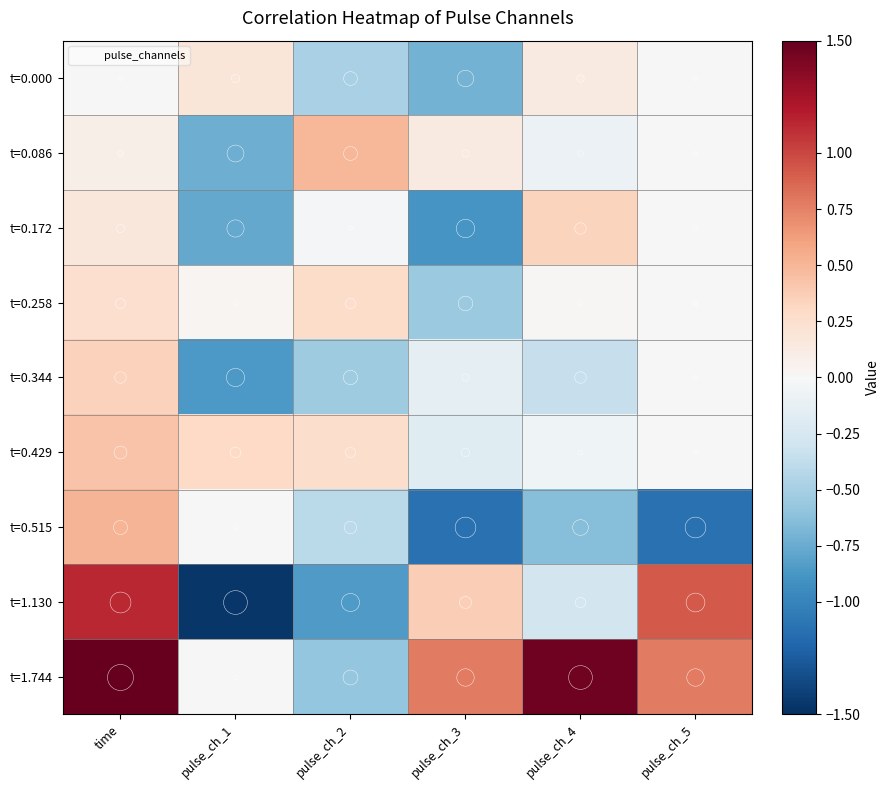

Which series has the largest total across all categories?

t=1.744